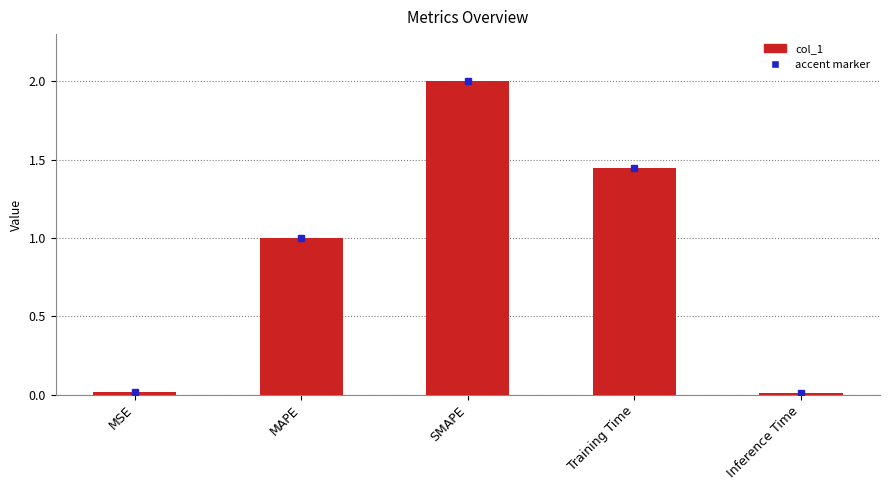

What is the label of the 4th bar from the left?

Training Time